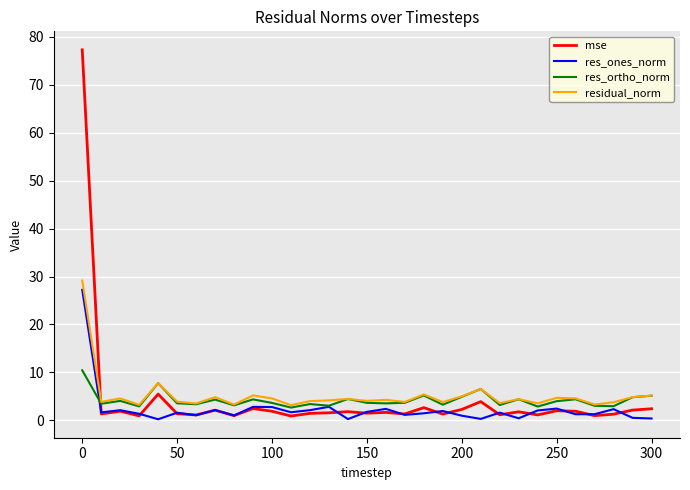

What is the difference between the maximum and second lowest values in the residual_norm series?

25.9